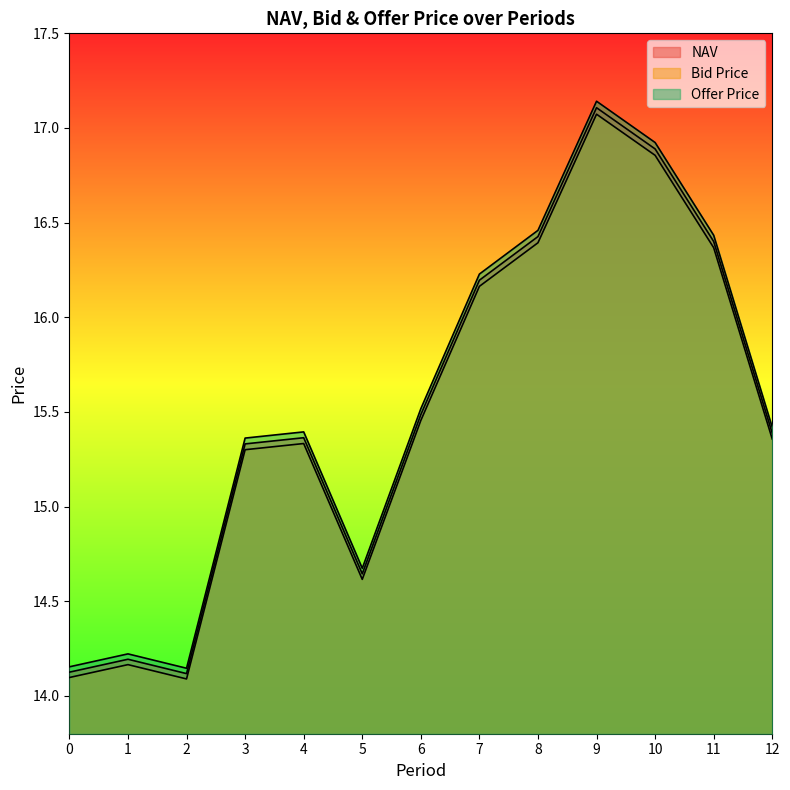

True or false: NAV and Offer Price cross at least once.

False